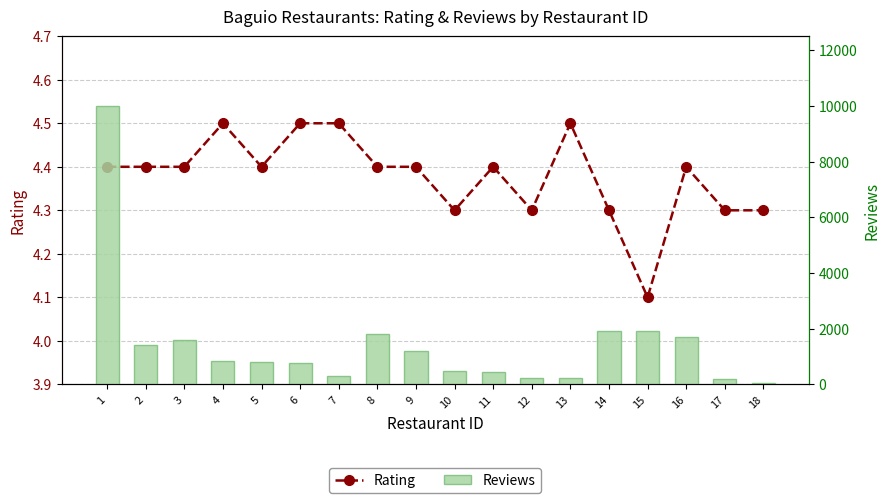

True or false: Rating has a value of 4.4 at 16.

True